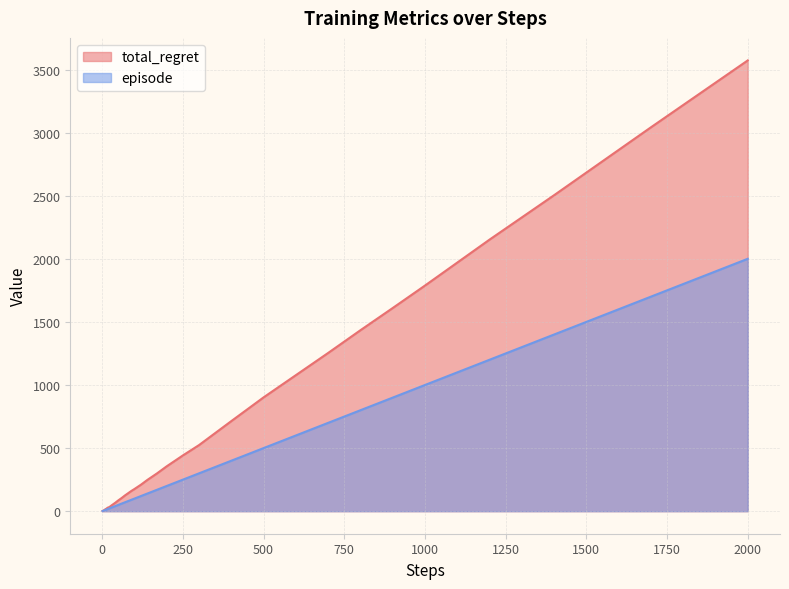

What is the minimum value for episode?

1